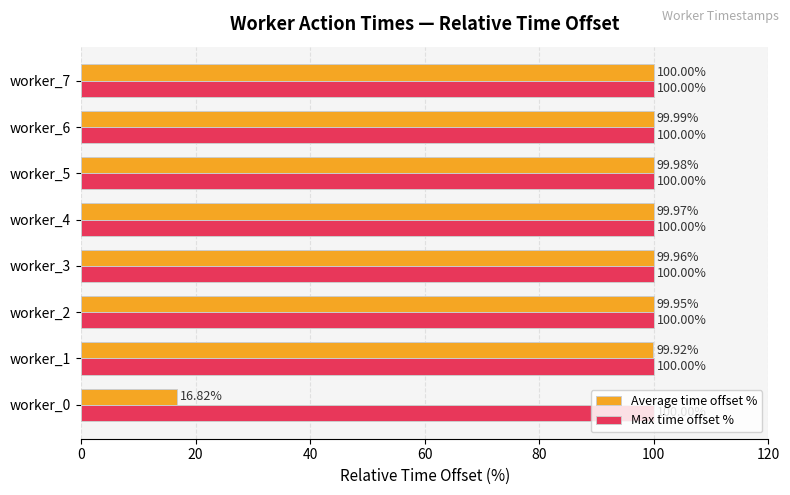

Rank the series by their average value, from highest to lowest.

Max time offset %, Average time offset %